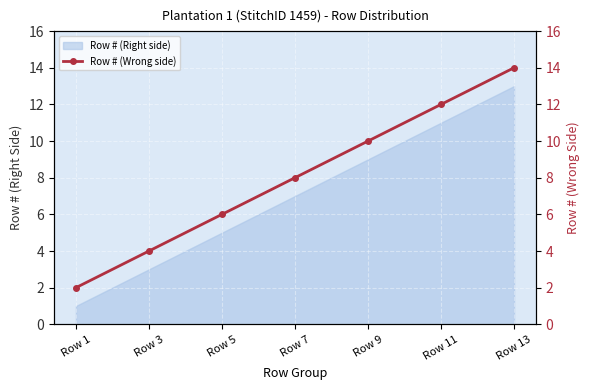

What is the difference between the values at Row 5 and Row 9?

4